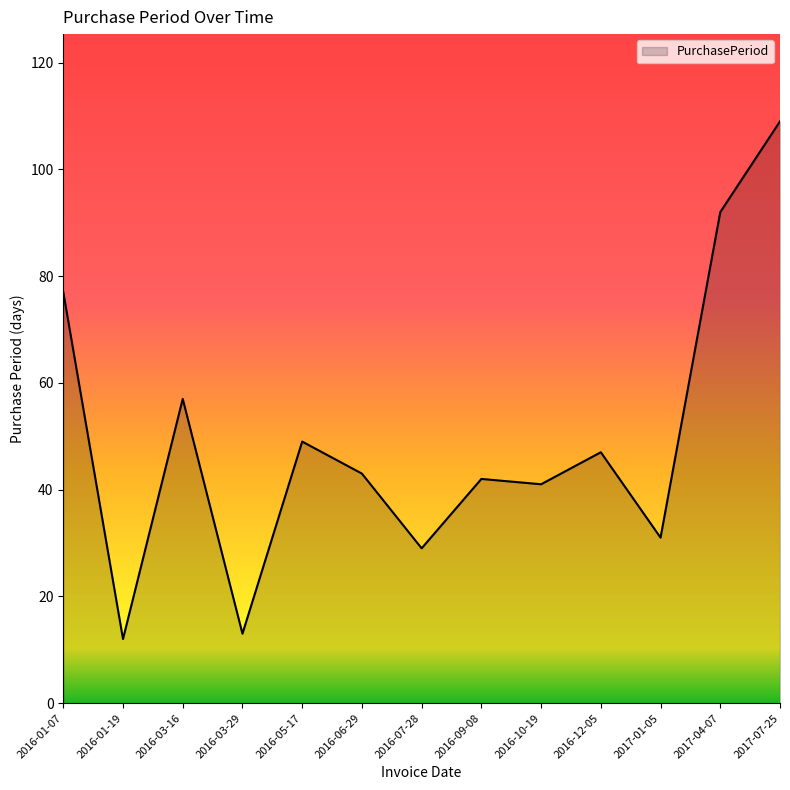

What position from the right is 2017-01-05?

3